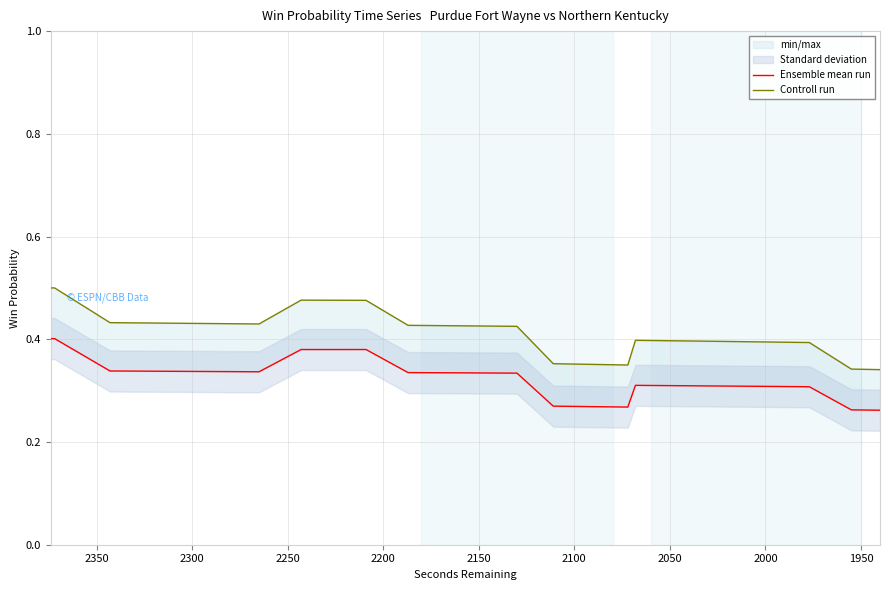

Reading right to left, transcribe all the data shown in this chart.

Ensemble mean run: 0.3	0.3	0.3	0.3	0.3	0.3	0.3	0.3	0.3	0.3	0.3	0.3	0.3	0.3	0.3	0.3	0.3	0.3	0.3	0.3	0.3	0.3	0.3	0.3	0.3	0.4	0.4	0.4	0.4	0.4	0.3	0.3	0.3	0.3	0.3	0.3	0.3	0.3	0.4	0.4
Controll run: 0.3	0.3	0.4	0.4	0.4	0.4	0.4	0.4	0.4	0.4	0.4	0.3	0.4	0.4	0.4	0.4	0.4	0.4	0.4	0.4	0.4	0.4	0.4	0.4	0.4	0.5	0.5	0.5	0.5	0.5	0.4	0.4	0.4	0.4	0.4	0.4	0.4	0.4	0.5	0.5